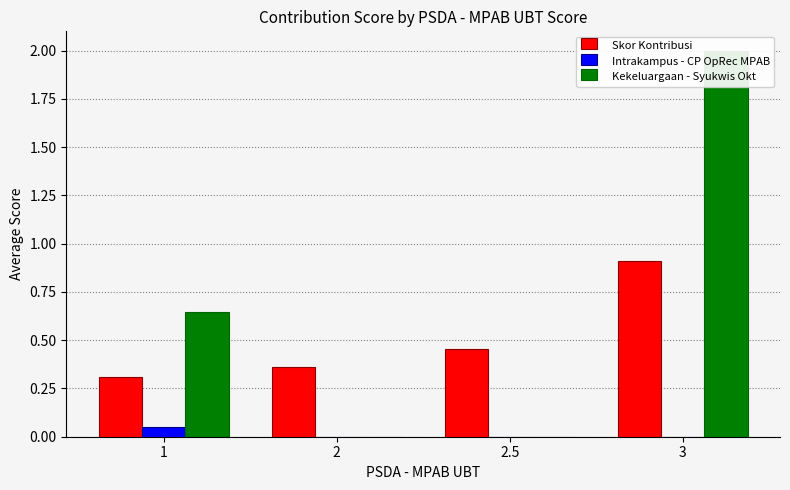

Reading left to right, what are all the values shown in this chart?

Skor Kontribusi: 1=0.3	2=0.4	2.5=0.5	3=0.9
Intrakampus - CP OpRec MPAB: 1=0.0	2=0.0	2.5=0.0	3=0.0
Kekeluargaan - Syukwis Okt: 1=0.6	2=0.0	2.5=0.0	3=2.0